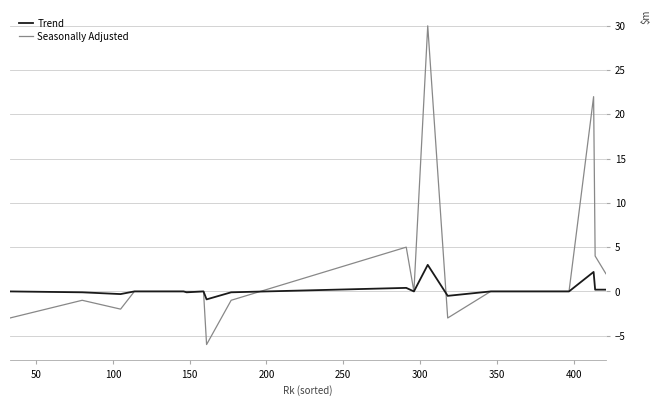

List the series in order of their overall mean, highest first.

Seasonally Adjusted, Trend